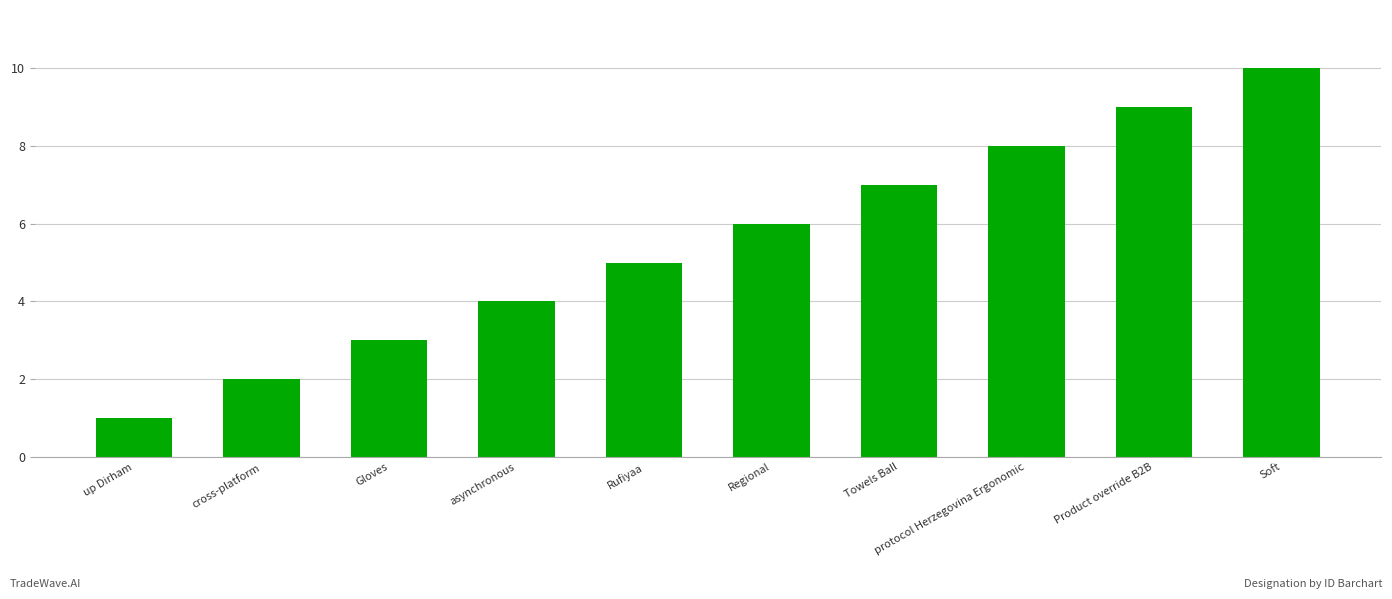

Which category has the highest value across all series?

Soft